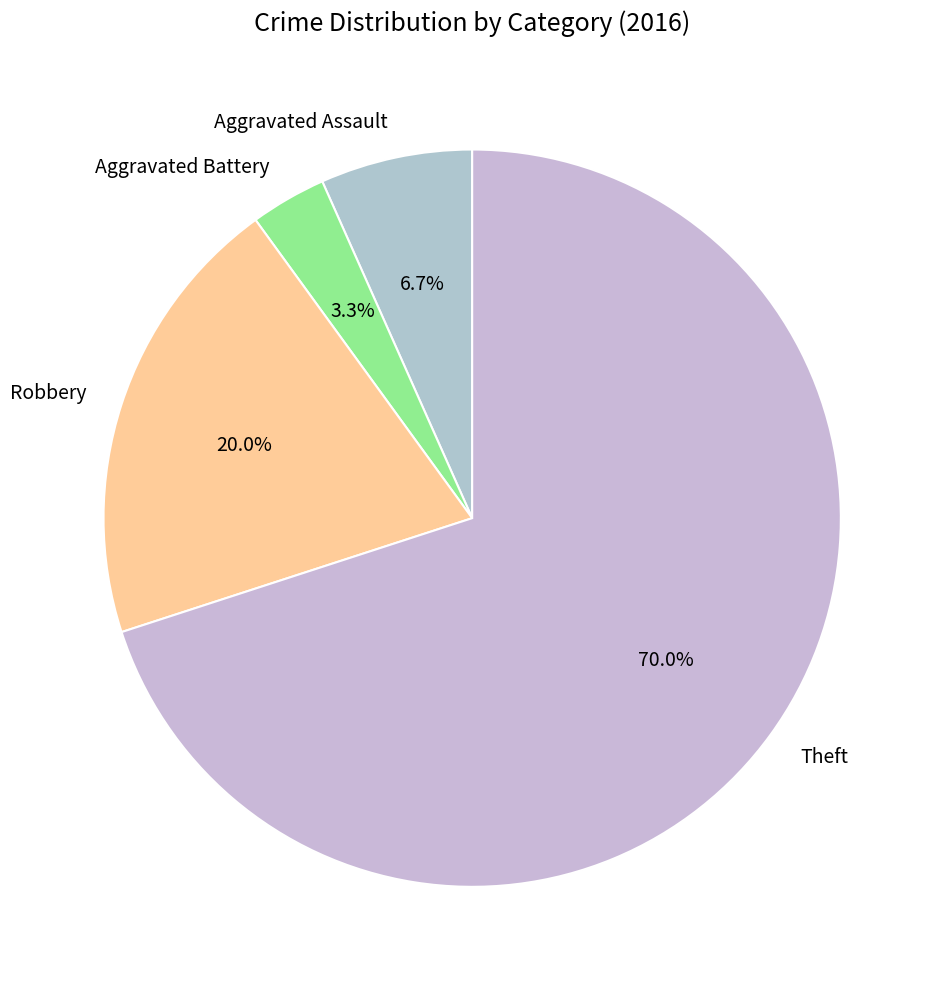

Which has a higher value, Aggravated Assault or Robbery?

Robbery